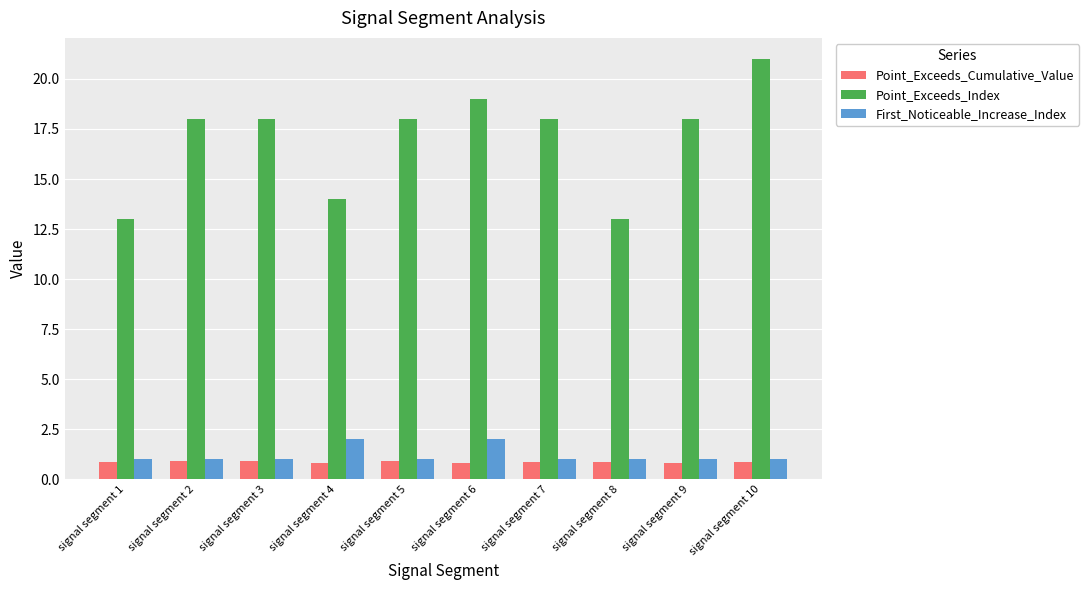

Which series has the largest total across all categories?

Point_Exceeds_Index